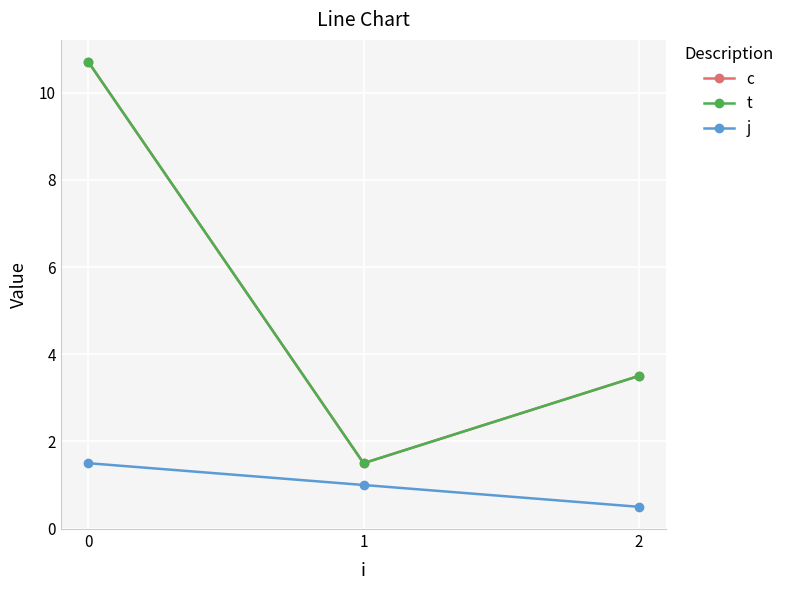

Rank the categories by c value from lowest to highest.

1, 2, 0